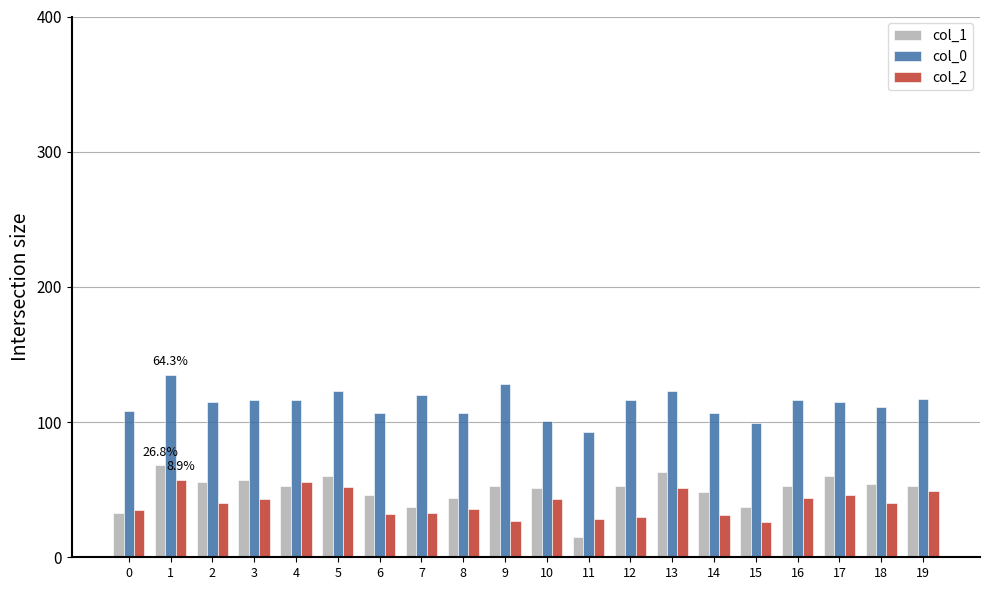

What are all the series names shown in the legend?

col_1, col_0, col_2